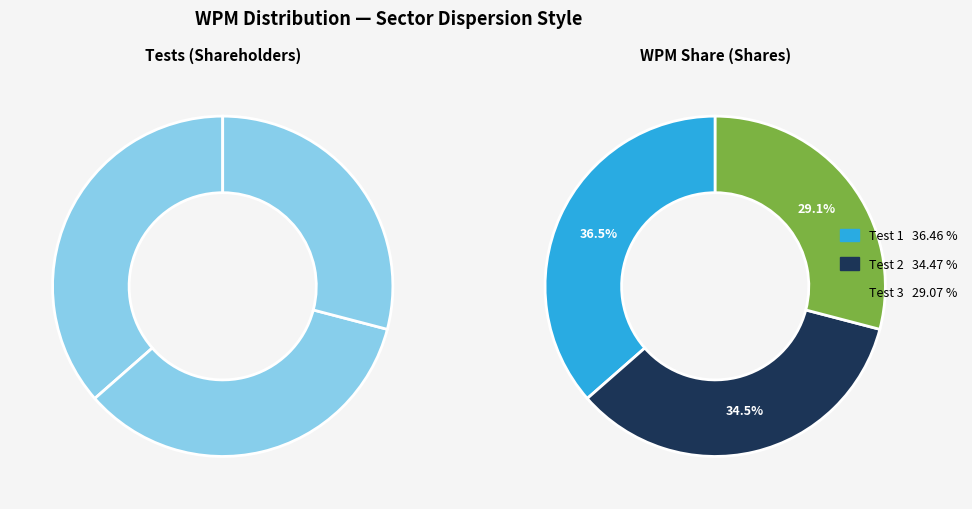

The 6762eed61df1c69f1562d5a2 slice represents 43% of the pie. True or false?

False